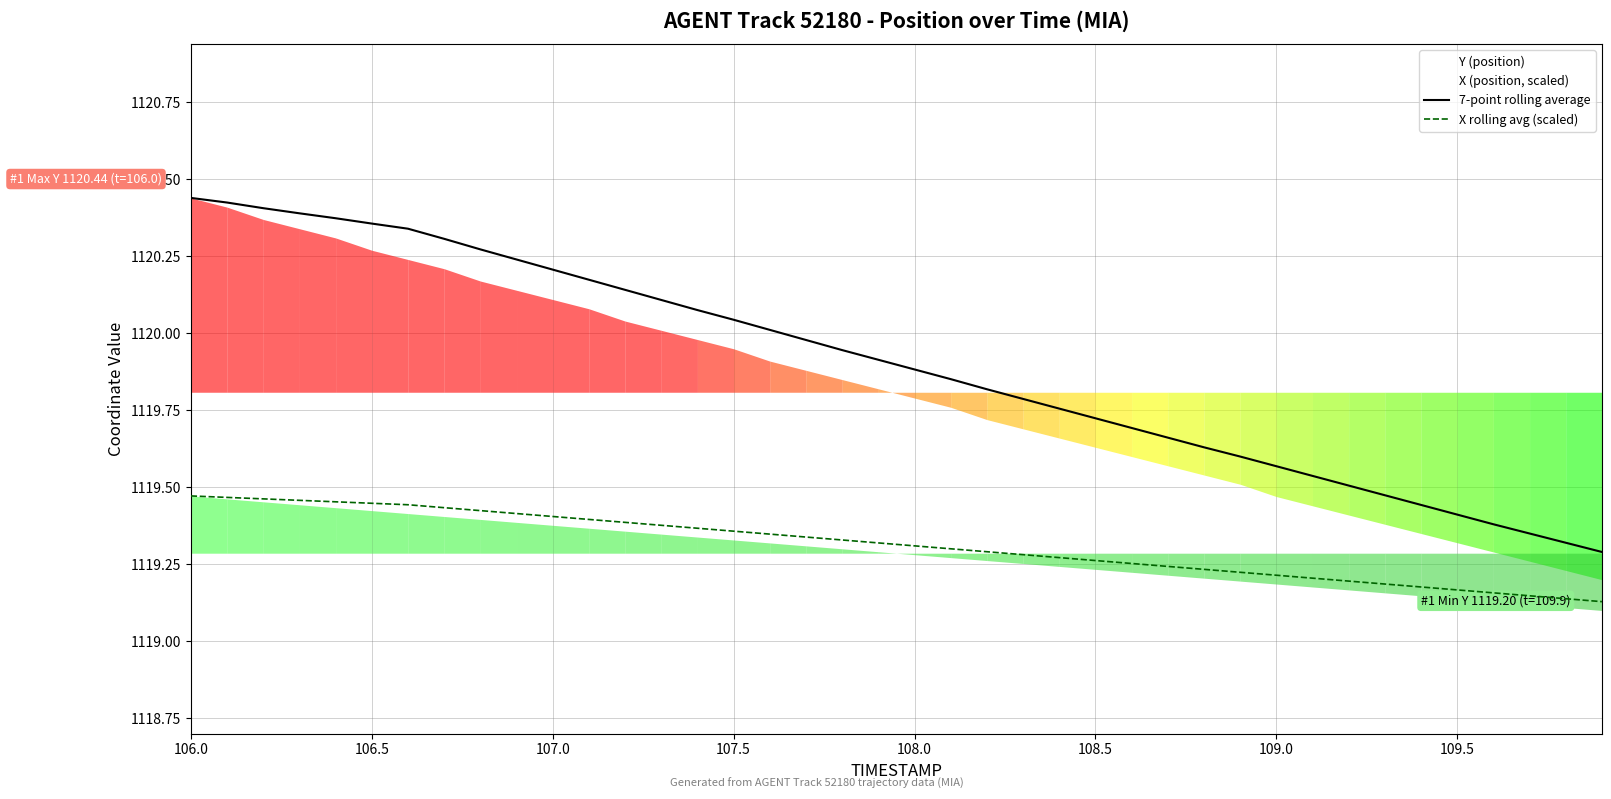

At how many categories does at least one series exceed 1119?

40